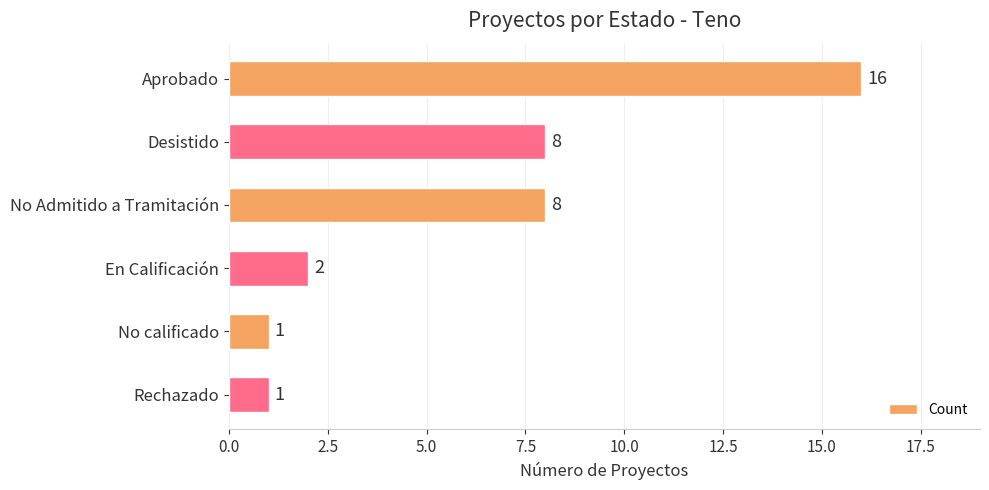

What is the label of the 5th bar from the top?

No calificado